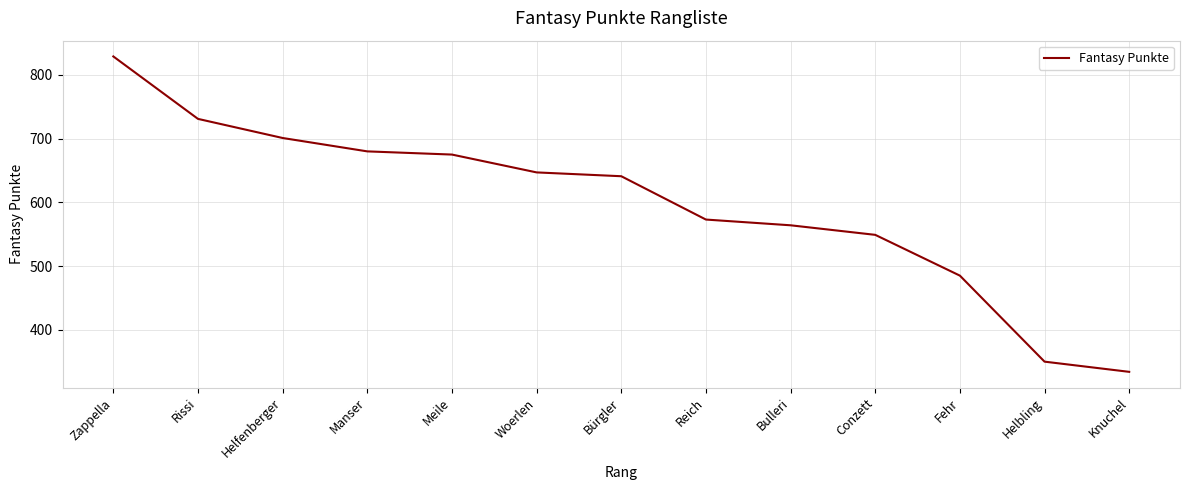

What position from the left is Helfenberger?

3